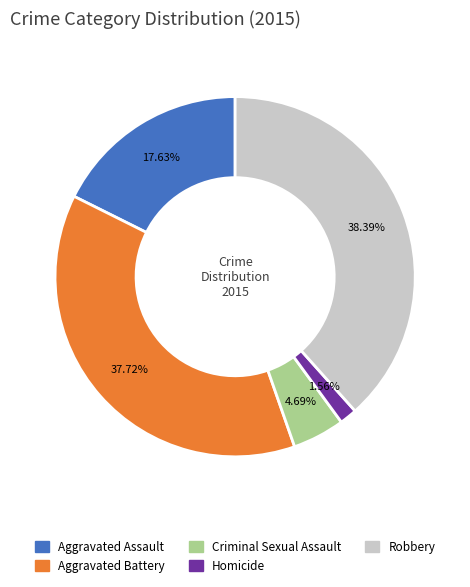

What is the largest slice in the pie chart?

Robbery